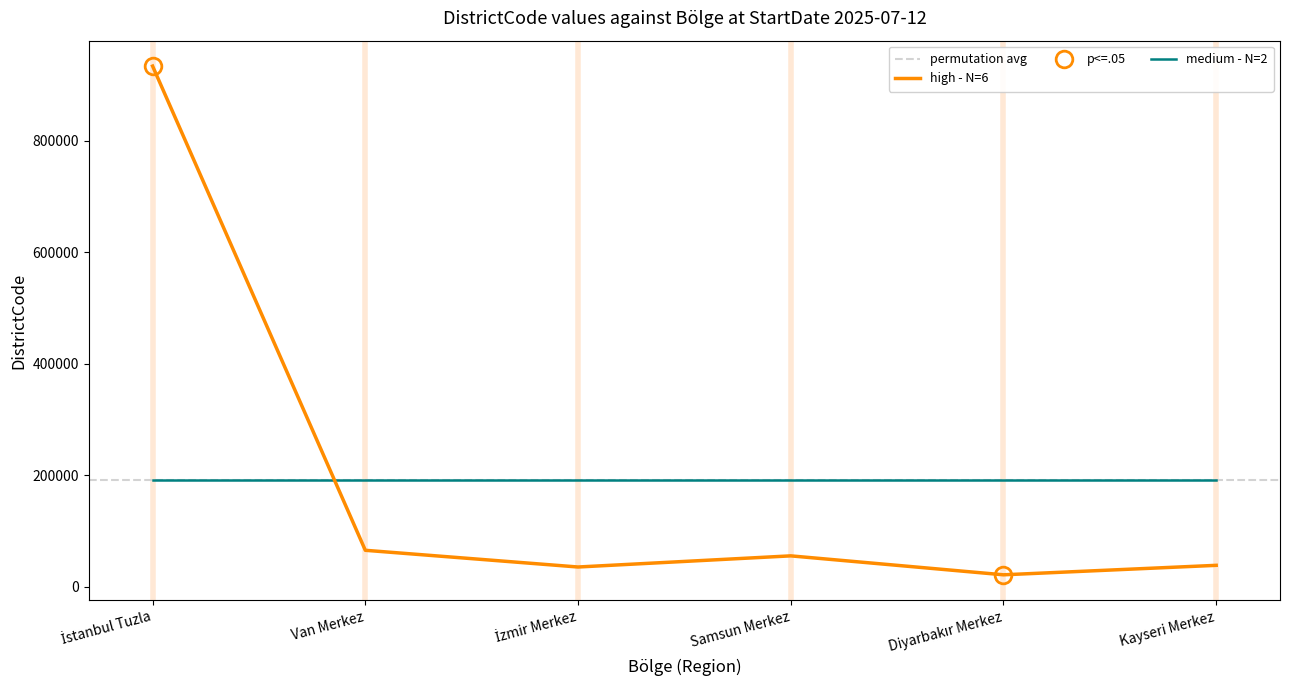

What is the difference between the maximum and second lowest values?

899014